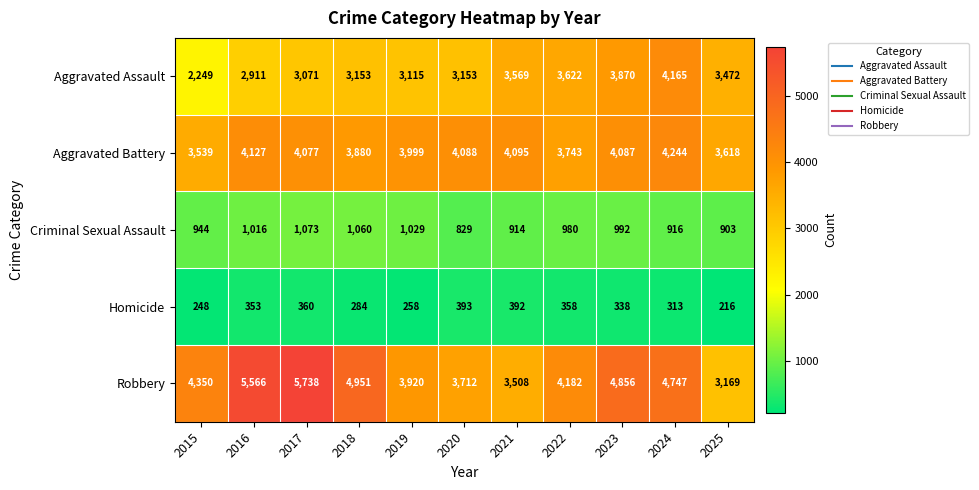

What is the sum of all Criminal Sexual Assault values?

10656